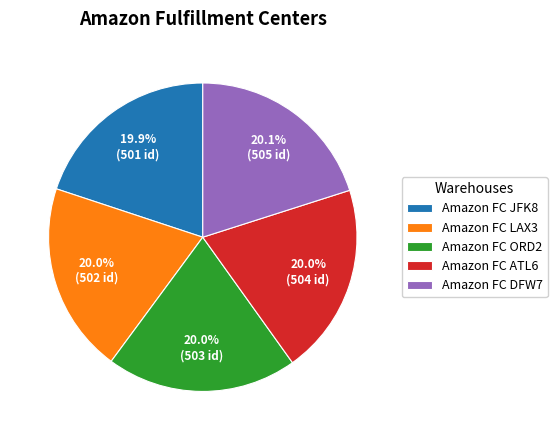

Count the number of slices in the pie.

5